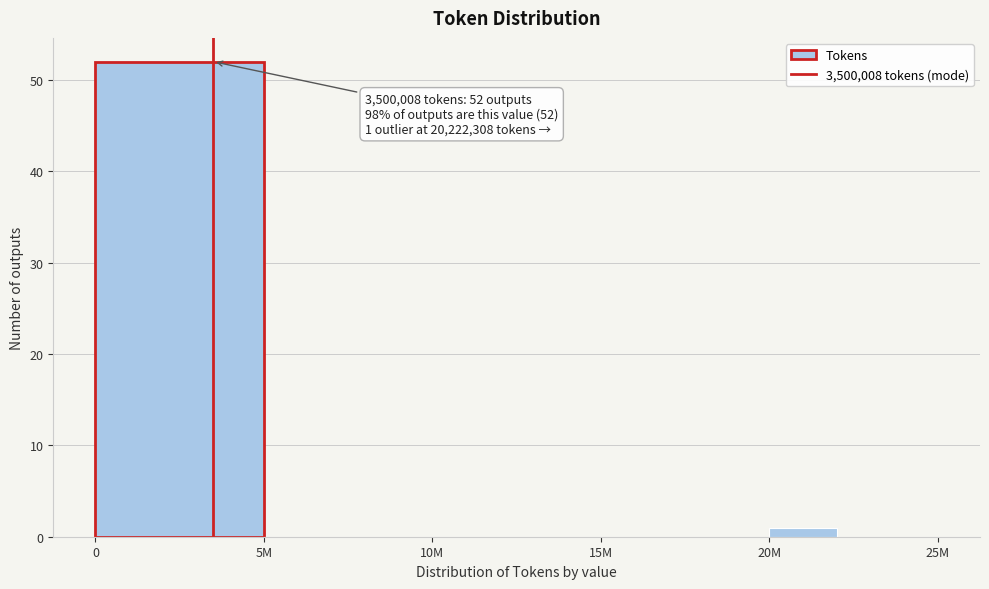

What is the sum of all values?

53